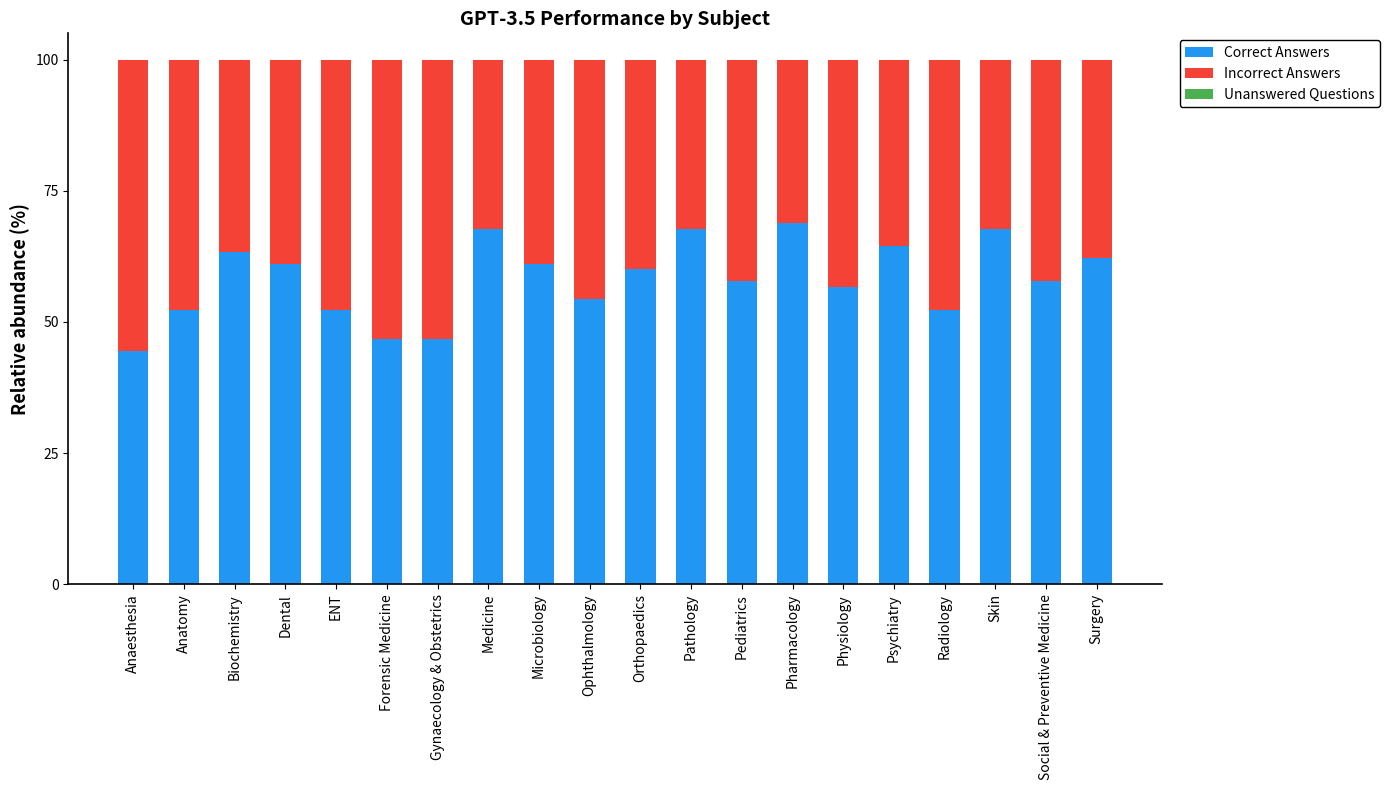

What is the total value across all series at Physiology?

100.0